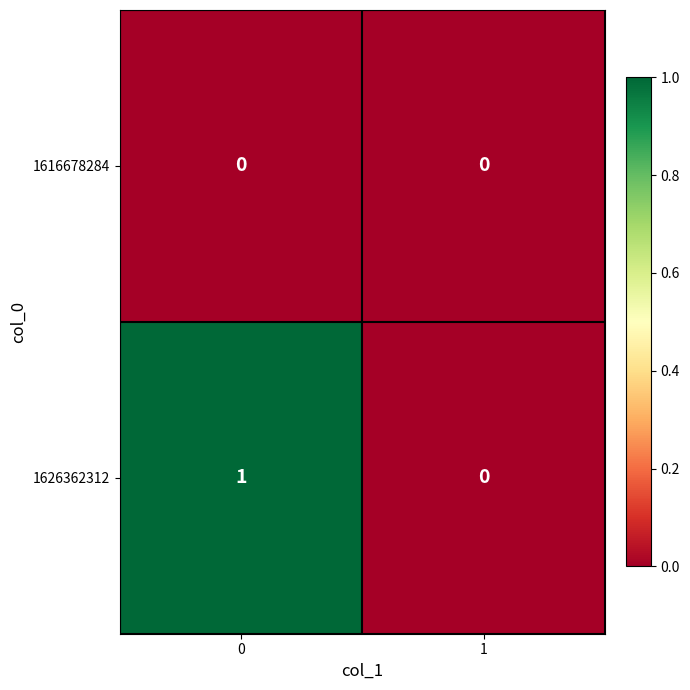

List the series in order of their overall mean, highest first.

1626362312, 1616678284